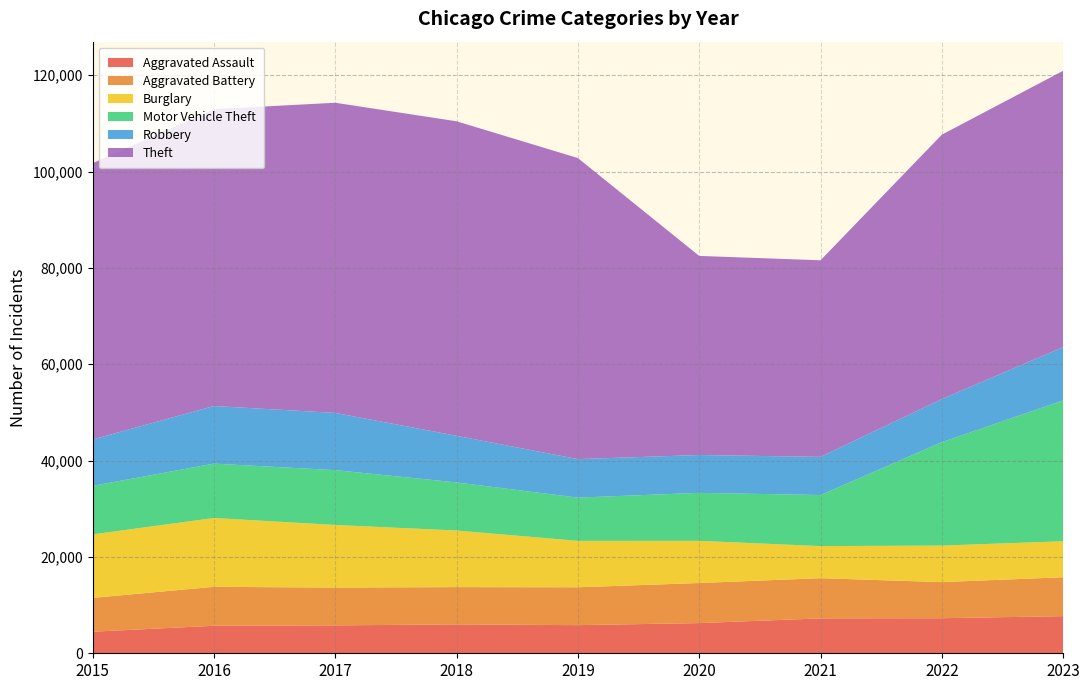

Reading left to right, extract all data points from this chart.

Aggravated Assault: 2015=4480	2016=5712	2017=5793	2018=6001	2019=5841	2020=6265	2021=7242	2022=7280	2023=7708
Aggravated Battery: 2015=7019	2016=8086	2017=7845	2018=7735	2019=7858	2020=8319	2021=8347	2022=7488	2023=8076
Burglary: 2015=13184	2016=14289	2017=13001	2018=11747	2019=9638	2020=8758	2021=6662	2022=7592	2023=7477
Motor Vehicle Theft: 2015=10068	2016=11285	2017=11380	2018=9984	2019=8977	2020=9959	2021=10602	2022=21459	2023=29236
Robbery: 2015=9638	2016=11960	2017=11880	2018=9681	2019=7995	2020=7855	2021=7920	2022=8962	2023=11057
Theft: 2015=57350	2016=61623	2017=64386	2018=65288	2019=62494	2020=41332	2021=40809	2022=54874	2023=57365